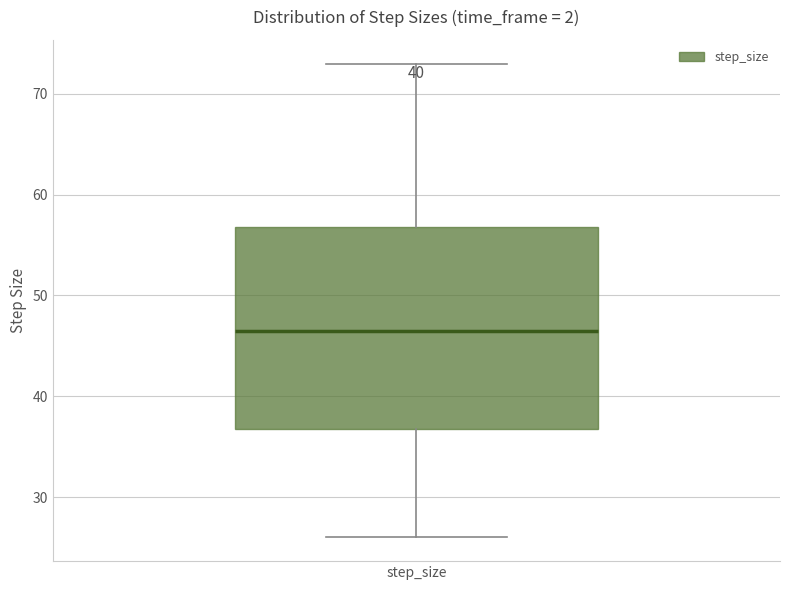

Where is the lower edge of the box for step_size on the y-axis? The values are not printed on the chart, so give them approximately, as read against the axis.

37